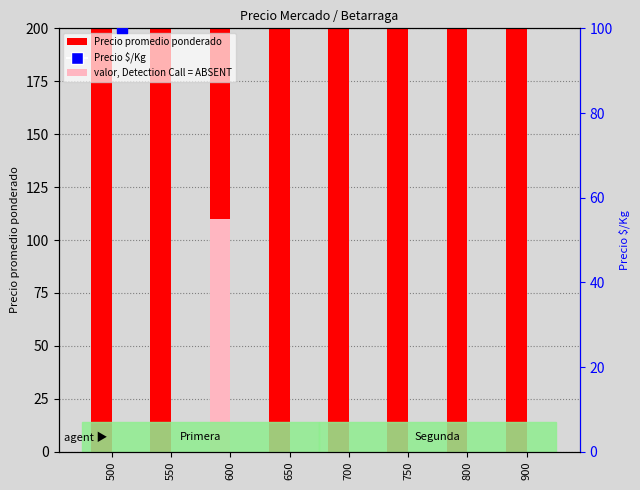

What is the total value across all series at 750?

932